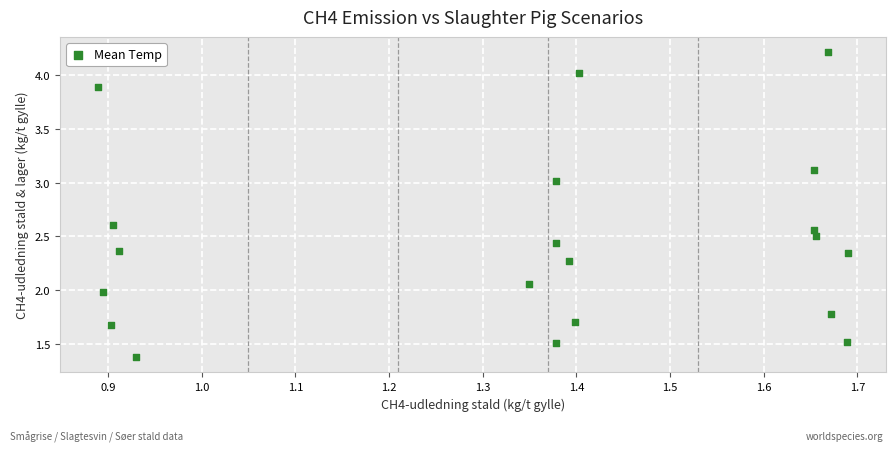

What is the range of Y values (max minus min)?

2.8